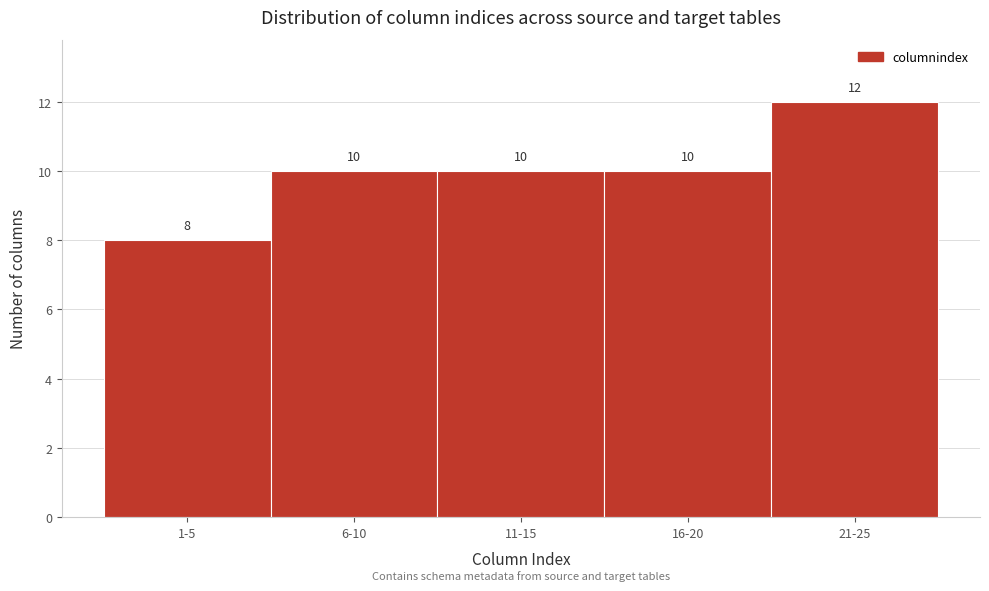

Reading right to left, what are all the values shown in this chart?

12	10	10	10	8